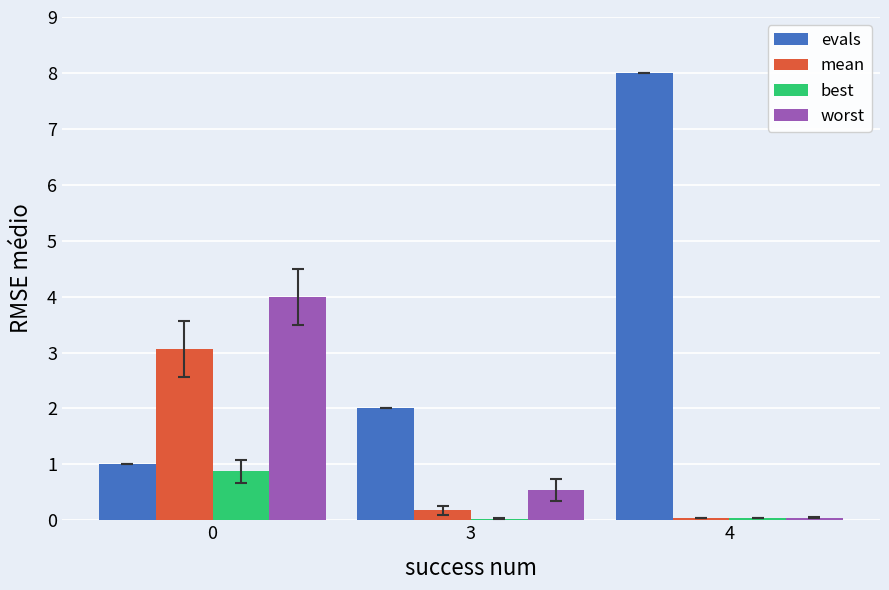

What is the spread (max minus min) of values at 0?

3.1